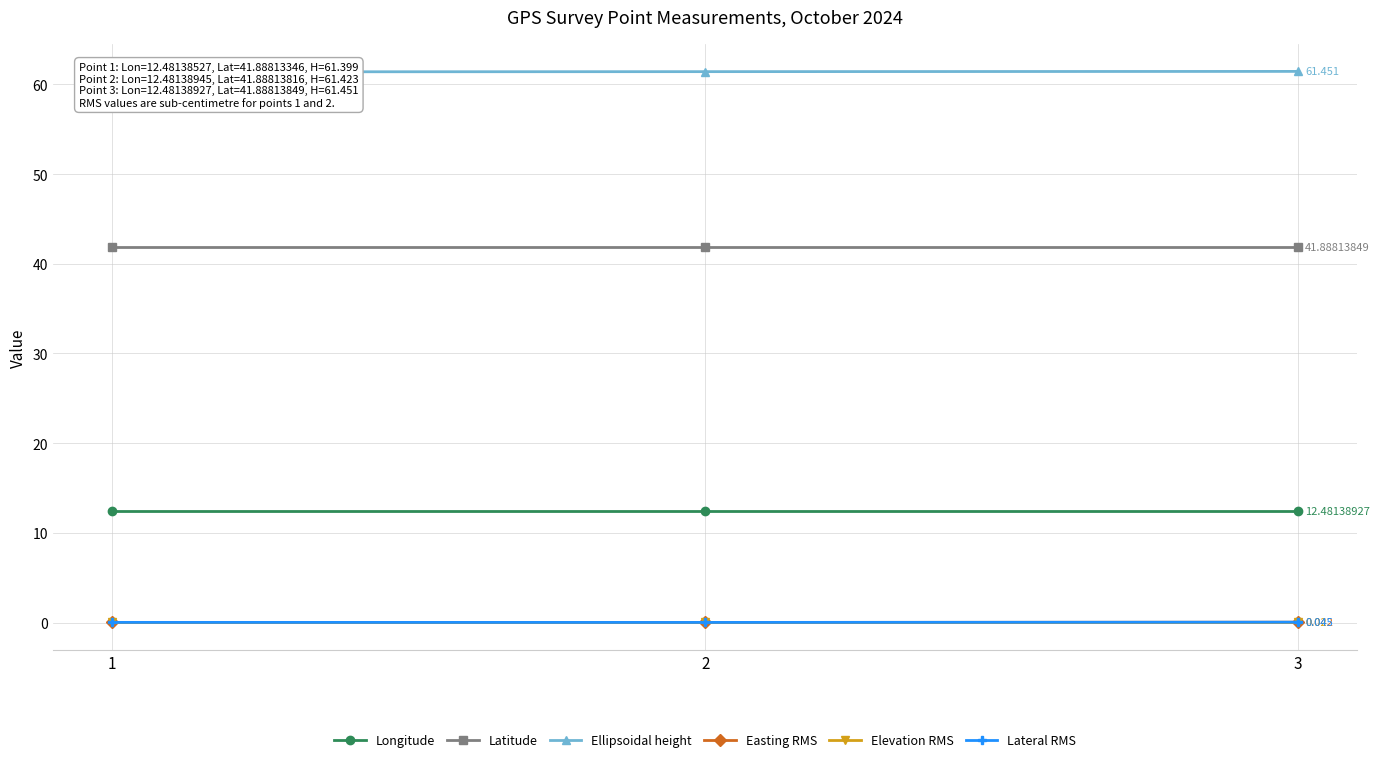

Reading left to right, transcribe all the data shown in this chart.

Longitude: 12.5	12.5	12.5
Latitude: 41.9	41.9	41.9
Ellipsoidal height: 61.4	61.4	61.5
Easting RMS: 0.0	0.0	0.0
Elevation RMS: 0.0	0.0	0.0
Lateral RMS: 0.0	0.0	0.0